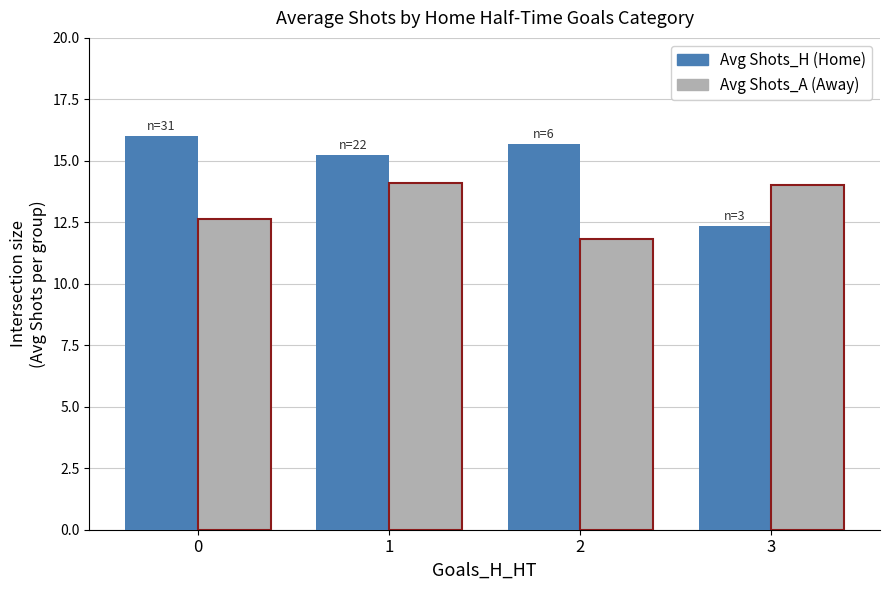

What is the total value across all series at 3?

26.3